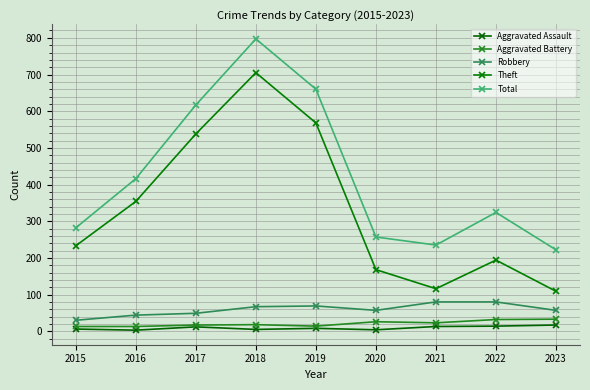

True or false: Theft and Total cross at least once.

False